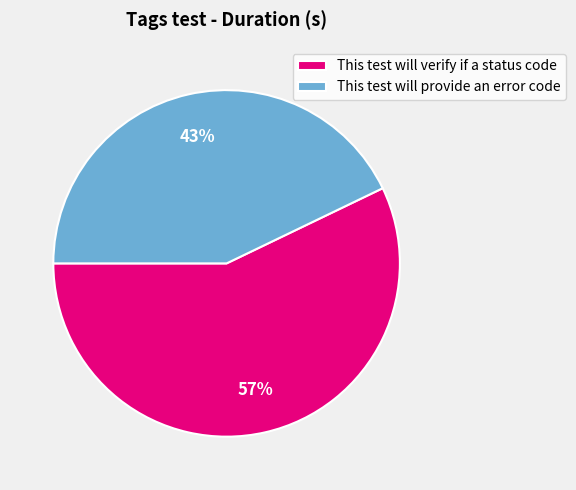

To the nearest percent, what percentage of the pie is This test will verify if a status code?

57%